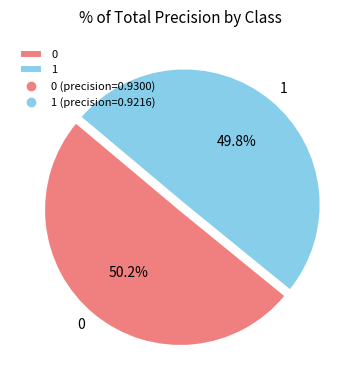

How many segments does this pie chart have?

2